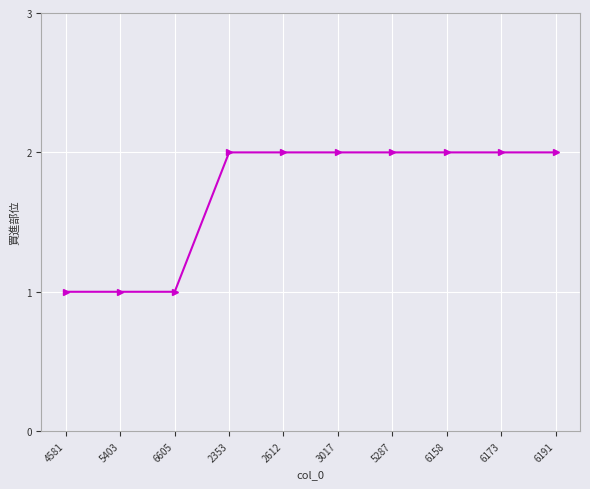

True or false: the data shows 3 at 2353.

False